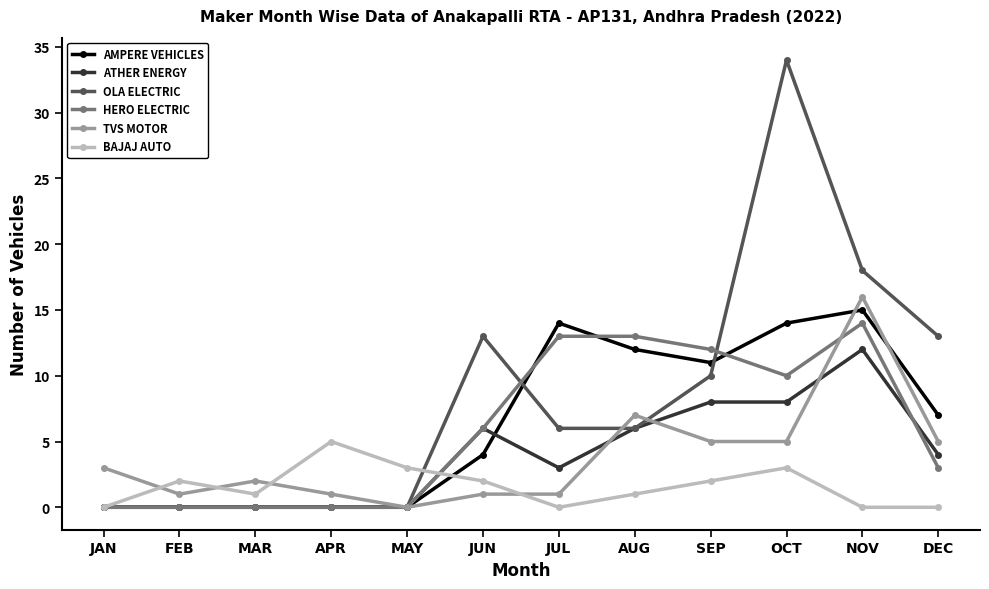

Reading left to right, transcribe all the data shown in this chart.

AMPERE VEHICLES: JAN=0	FEB=0	MAR=0	APR=0	MAY=0	JUN=4	JUL=14	AUG=12	SEP=11	OCT=14	NOV=15	DEC=7
ATHER ENERGY: JAN=0	FEB=0	MAR=0	APR=0	MAY=0	JUN=6	JUL=3	AUG=6	SEP=8	OCT=8	NOV=12	DEC=4
OLA ELECTRIC: JAN=0	FEB=0	MAR=0	APR=0	MAY=0	JUN=13	JUL=6	AUG=6	SEP=10	OCT=34	NOV=18	DEC=13
HERO ELECTRIC: JAN=0	FEB=0	MAR=0	APR=0	MAY=0	JUN=6	JUL=13	AUG=13	SEP=12	OCT=10	NOV=14	DEC=3
TVS MOTOR: JAN=3	FEB=1	MAR=2	APR=1	MAY=0	JUN=1	JUL=1	AUG=7	SEP=5	OCT=5	NOV=16	DEC=5
BAJAJ AUTO: JAN=0	FEB=2	MAR=1	APR=5	MAY=3	JUN=2	JUL=0	AUG=1	SEP=2	OCT=3	NOV=0	DEC=0